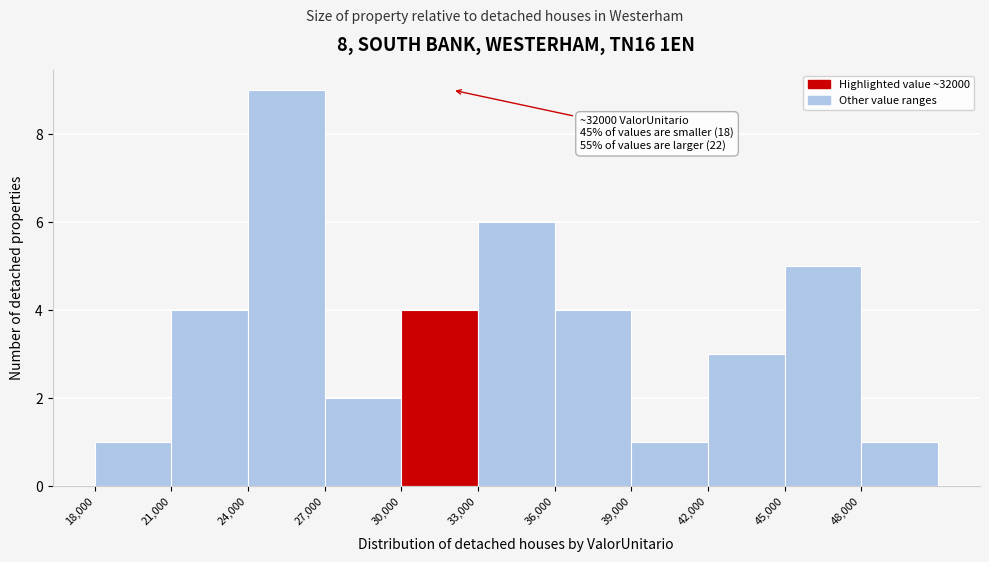

Which range on the x-axis has the tallest bar?

24000 to 27000